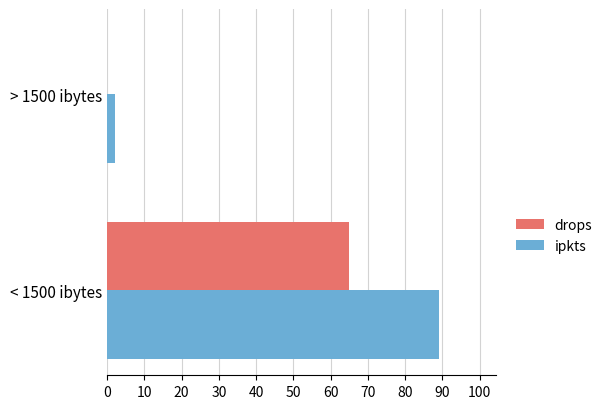

Which series changed the most between < 1500 ibytes and > 1500 ibytes?

ipkts